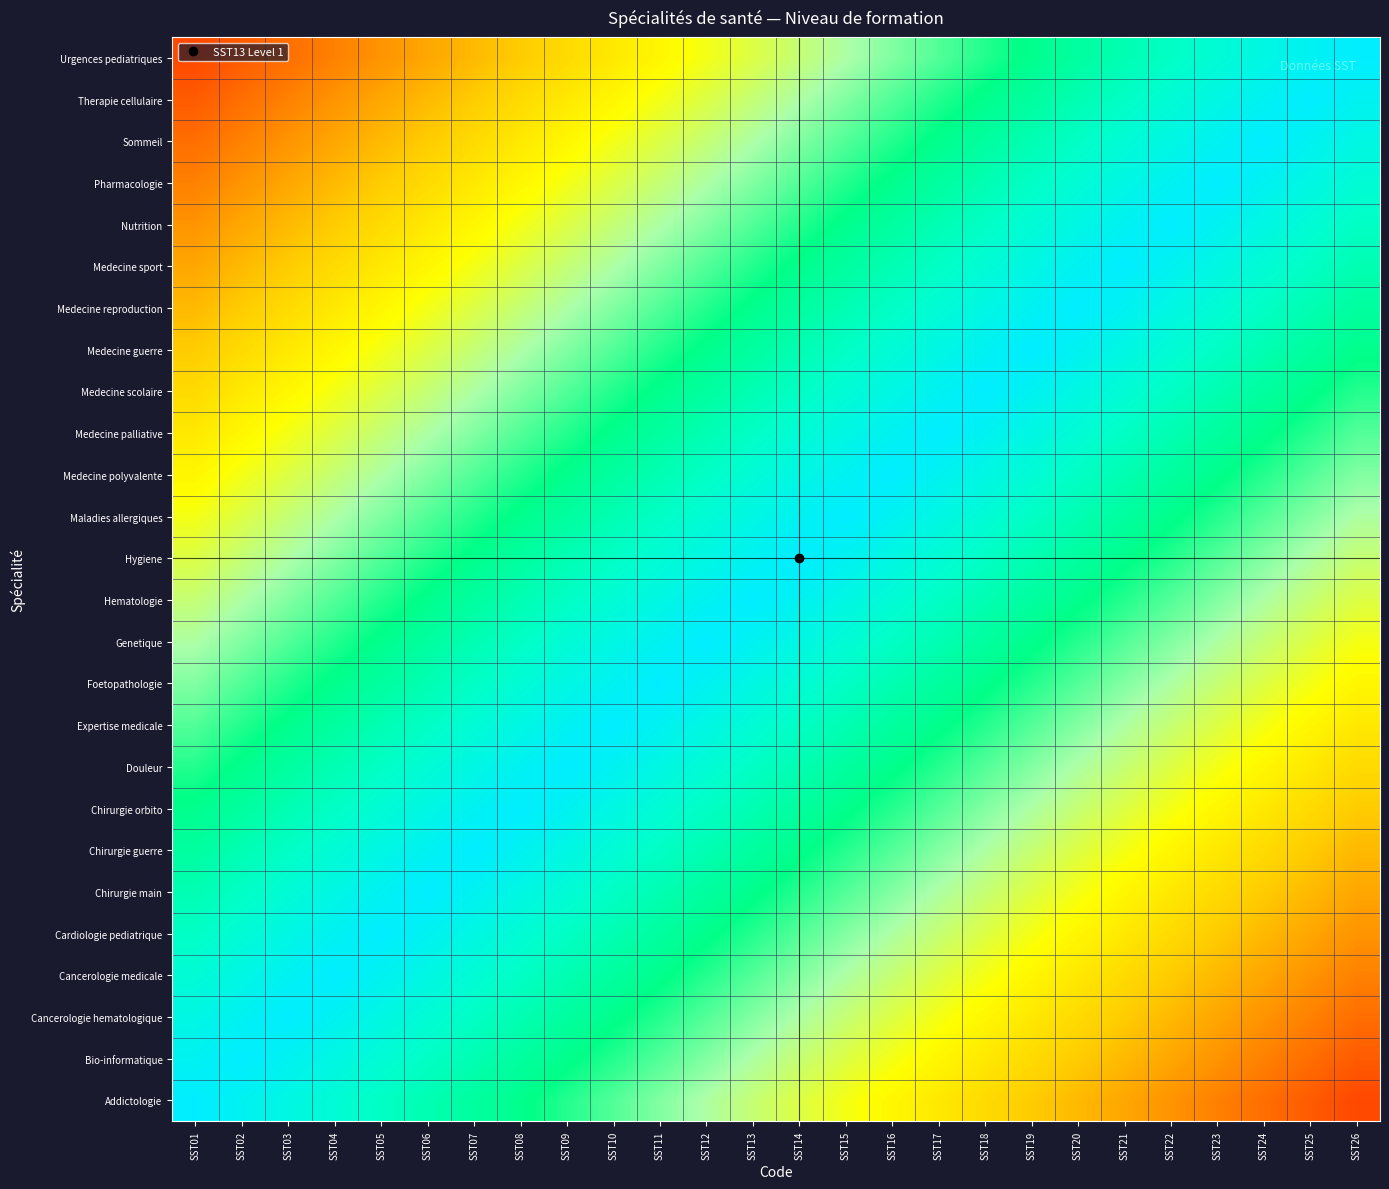

What is the total value across all series at SST25?

15.6